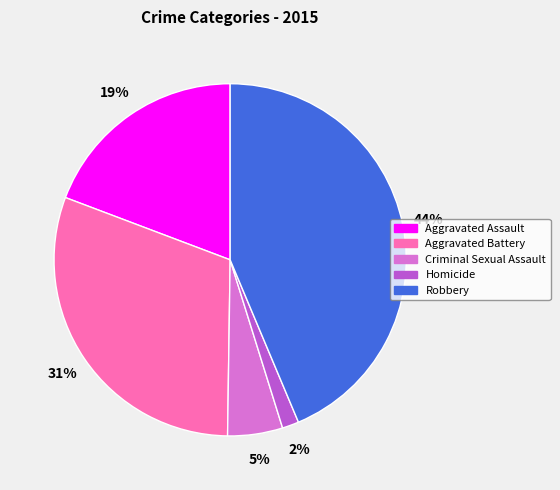

To the nearest percent, what is the difference between the largest and smallest slice percentages?

42%